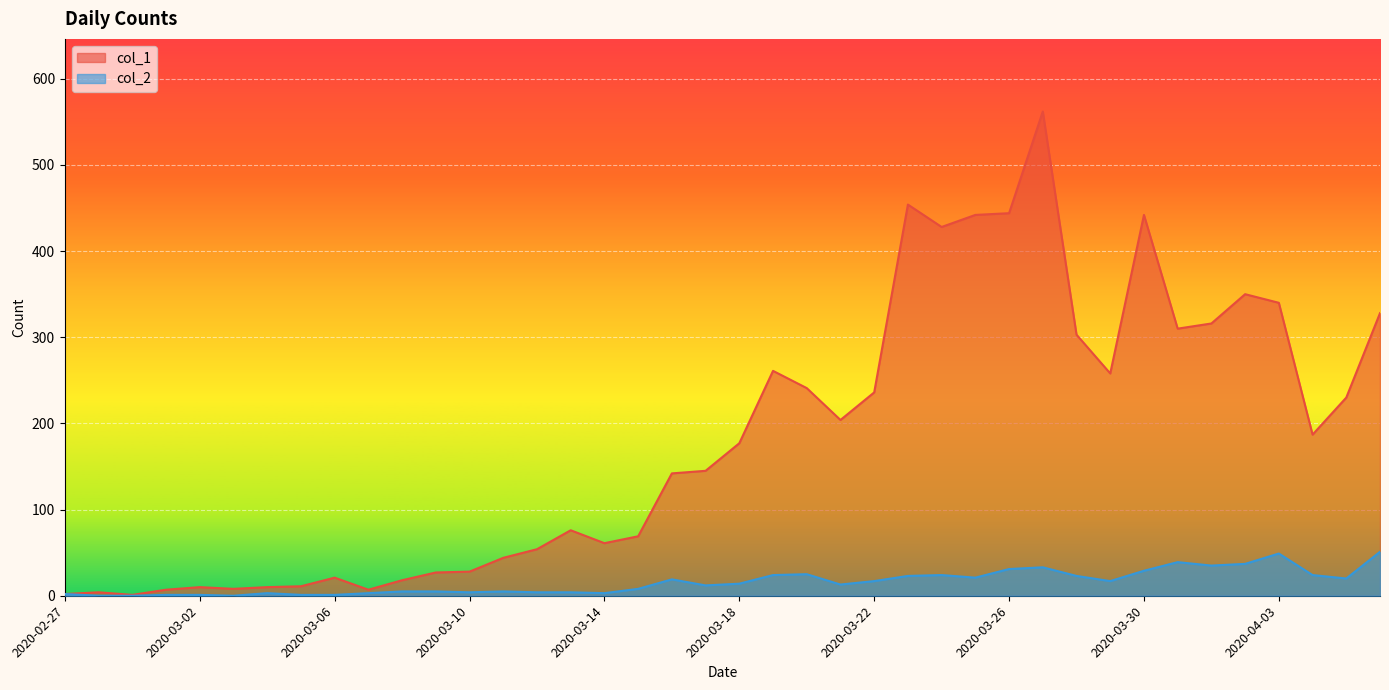

Is the value of col_1 at 2020-03-30 greater than the value of col_2 at 2020-04-06?

Yes